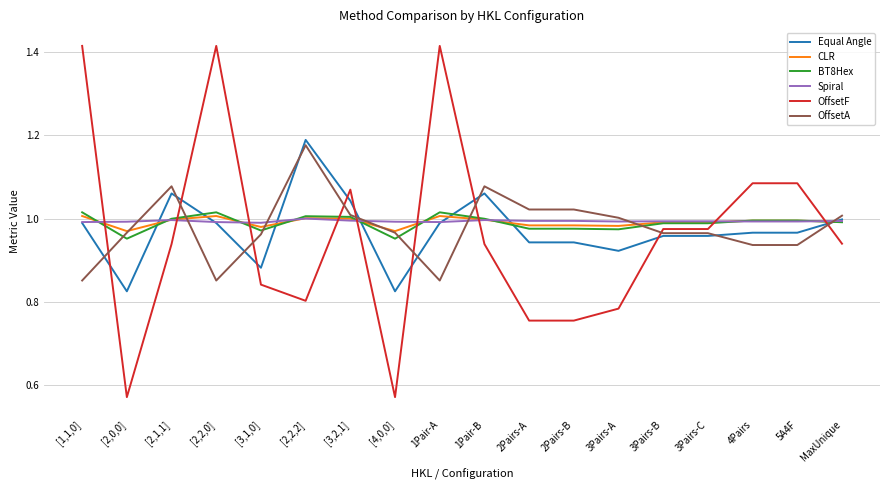

What is the total value across all series at [4,0,0]?

5.3